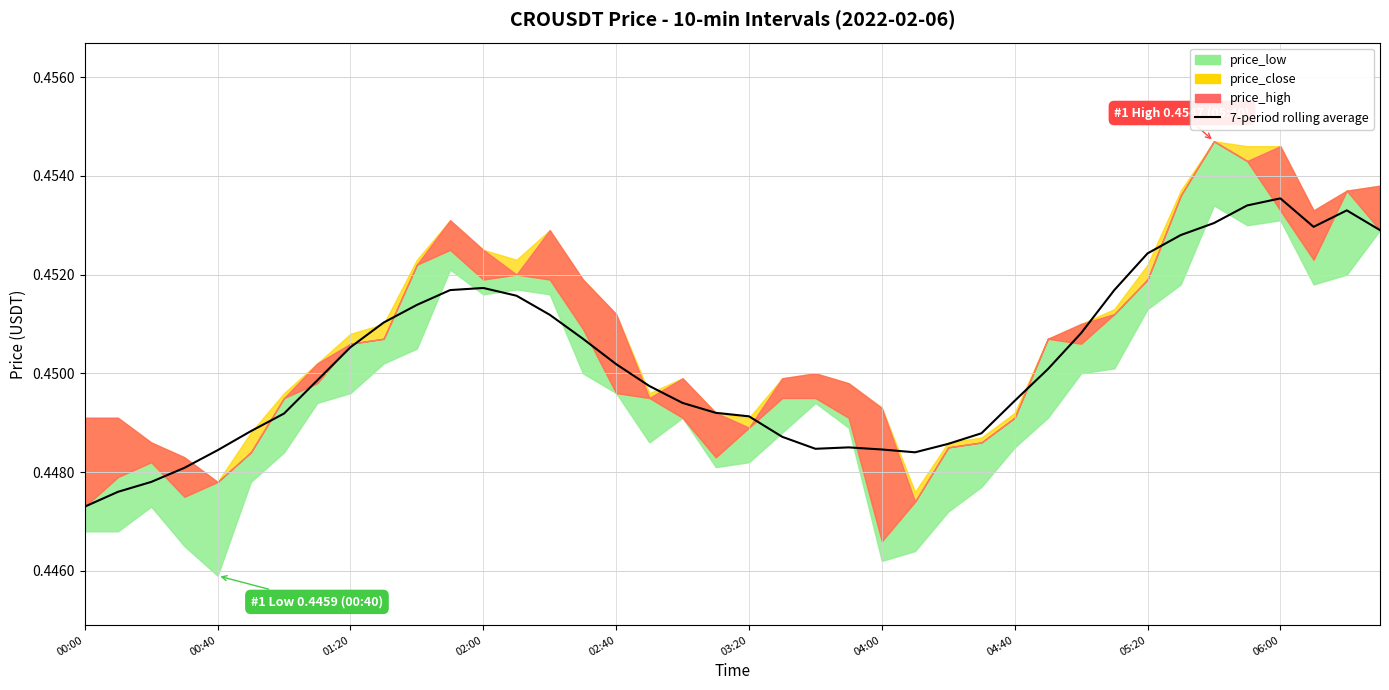

What is the approximate value at 30?

0.5